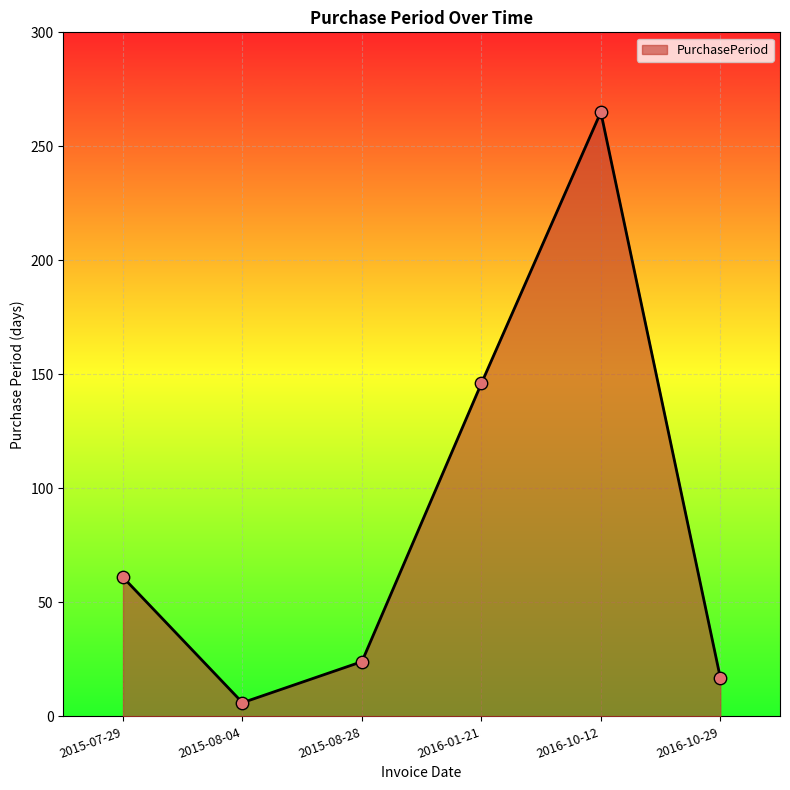

What is the change in value from 2015-08-04 to 2016-01-21?

+140